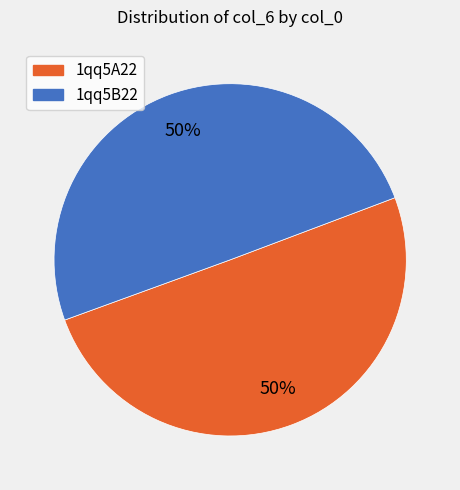

What percentage is the 1qq5A22 slice, to the nearest percent?

50%